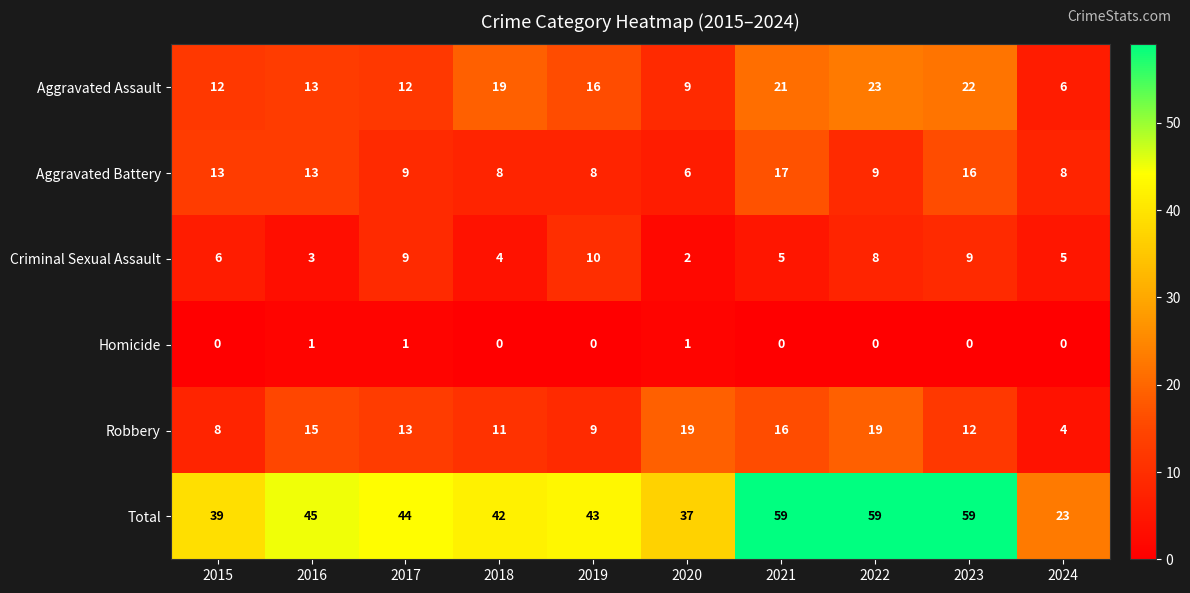

At which label does Robbery first exceed 13?

2016